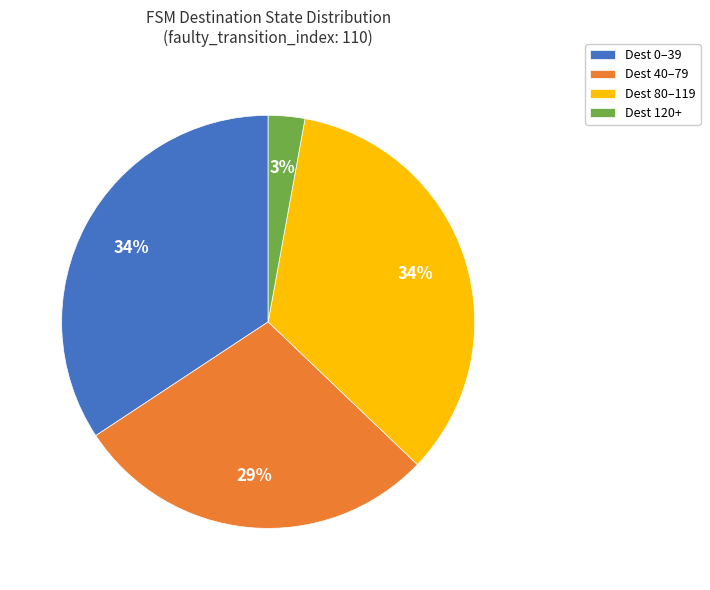

Is Dest 80–119 the majority of the pie?

No